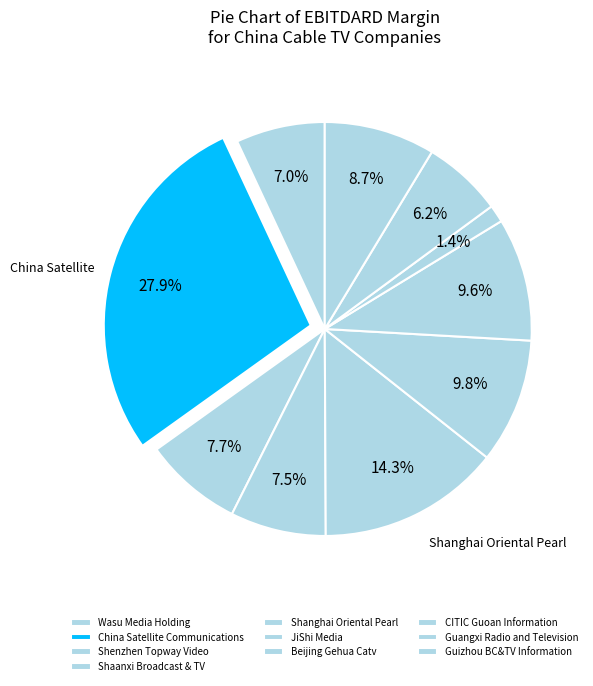

What is the total percentage of China Satellite Communications and Guizhou BC&TV Information?

36.6%